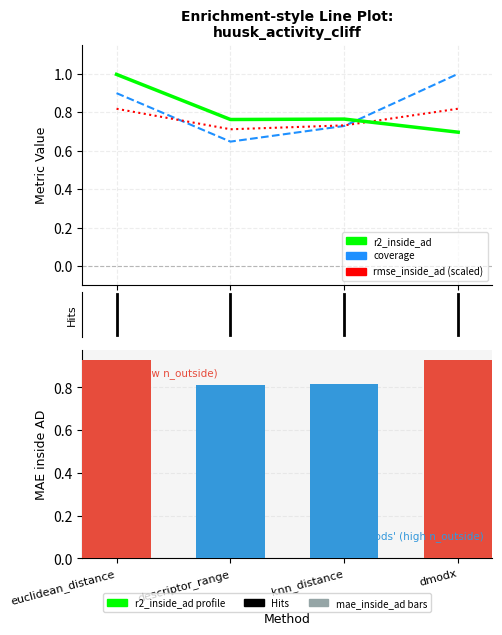

What is the label of the 4th bar from the left?

dmodx